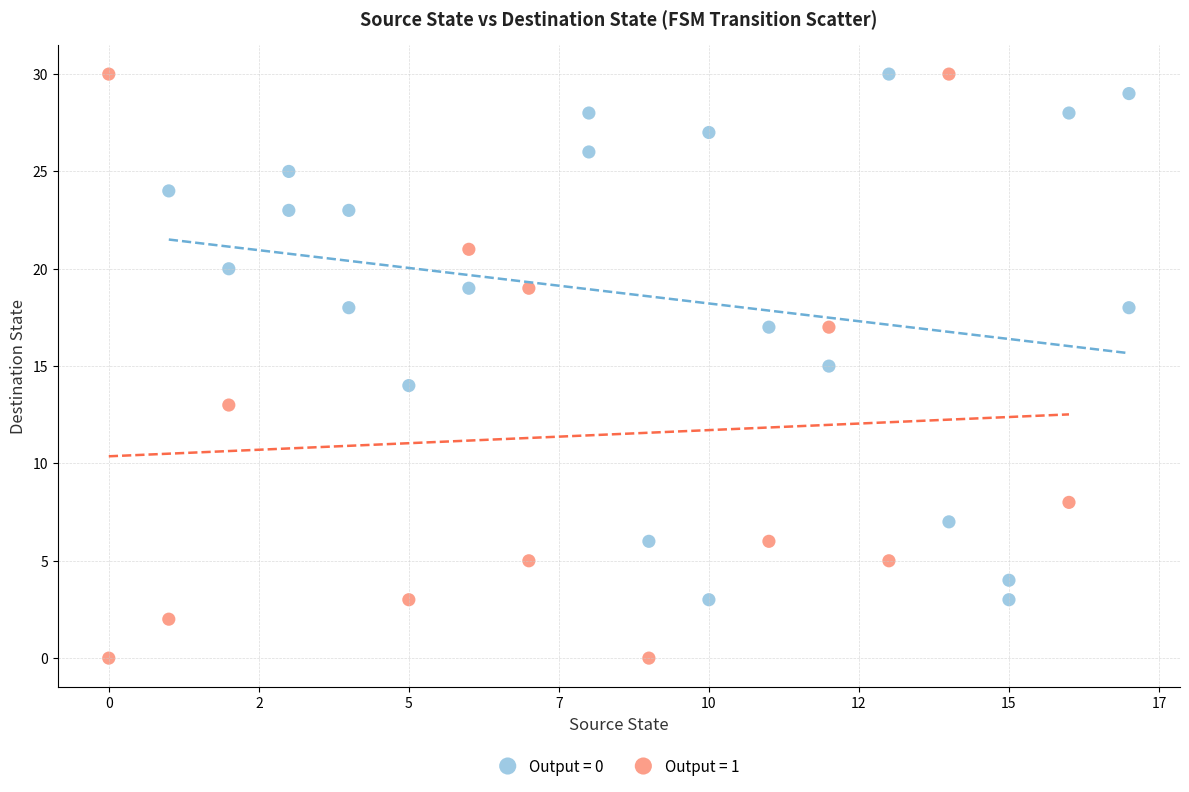

Which series has the widest spread of Y values?

Output = 1